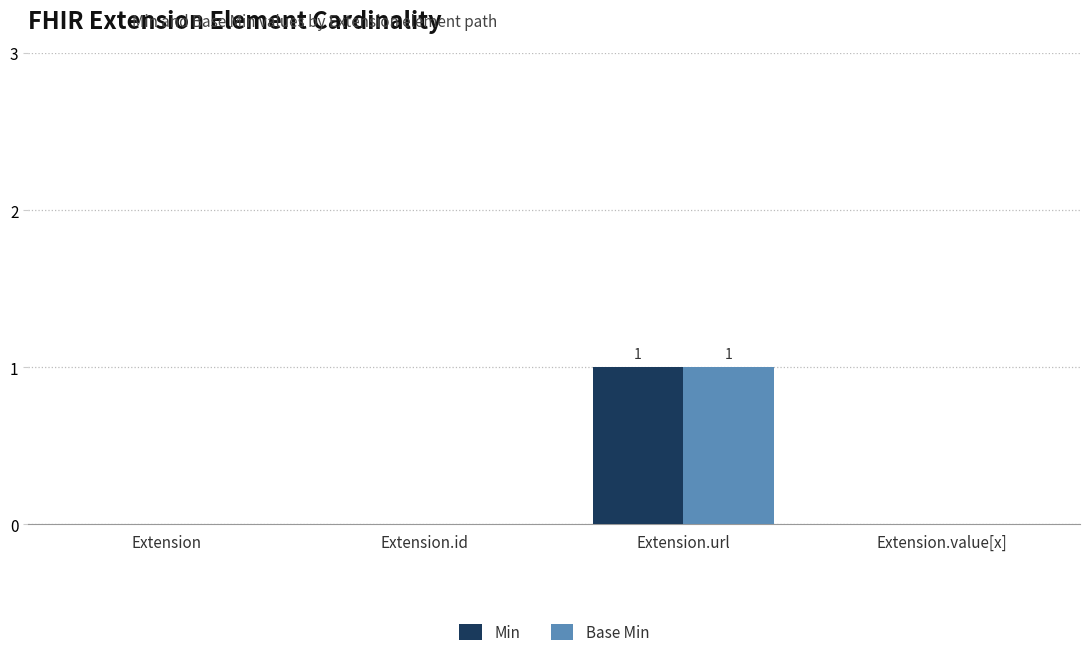

What is the sum of all Min values?

1